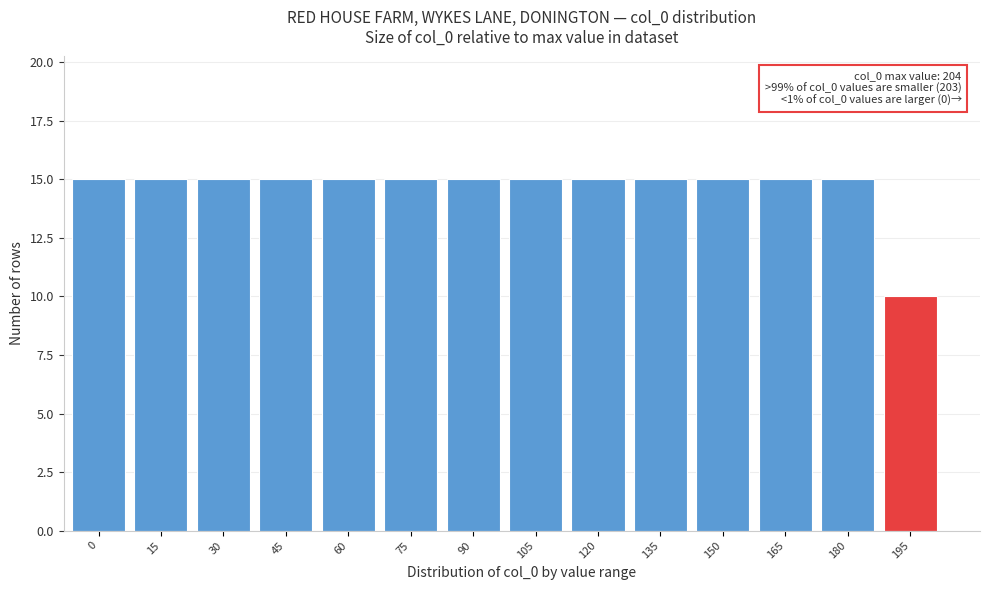

Reading left to right, transcribe all the data shown in this chart.

0=15	15=15	30=15	45=15	60=15	75=15	90=15	105=15	120=15	135=15	150=15	165=15	180=15	195=10